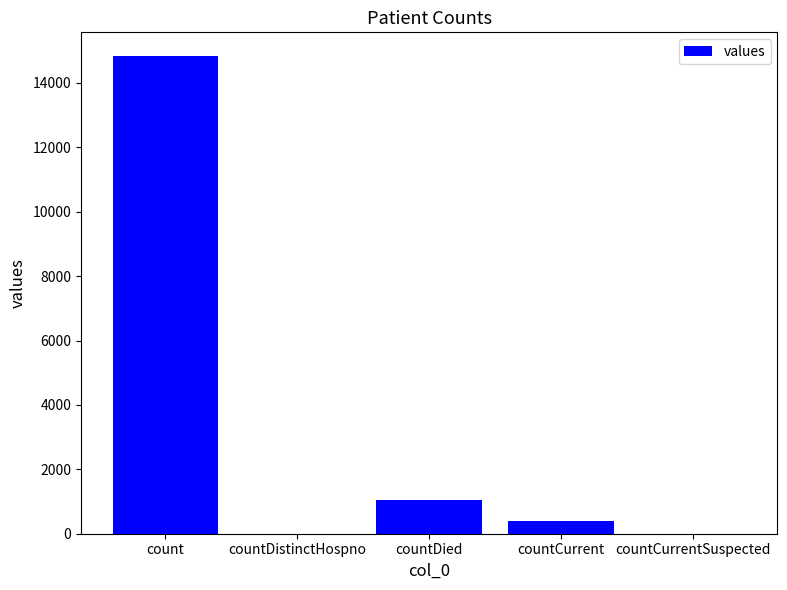

How many distinct data groups are displayed?

1